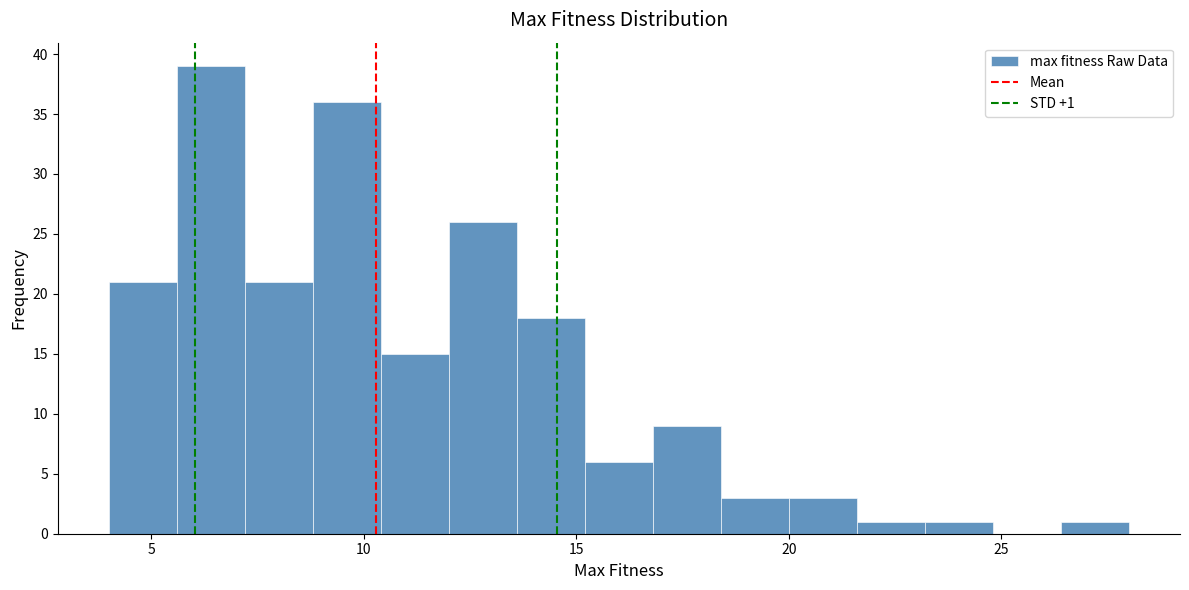

Read against the x-axis, roughly where is the centre of the tallest bar?

6.5